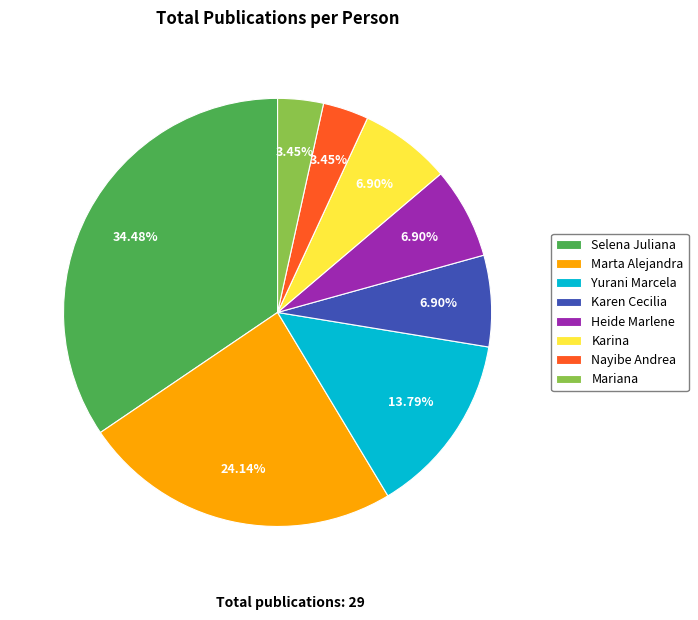

Is Karina the majority of the pie?

No